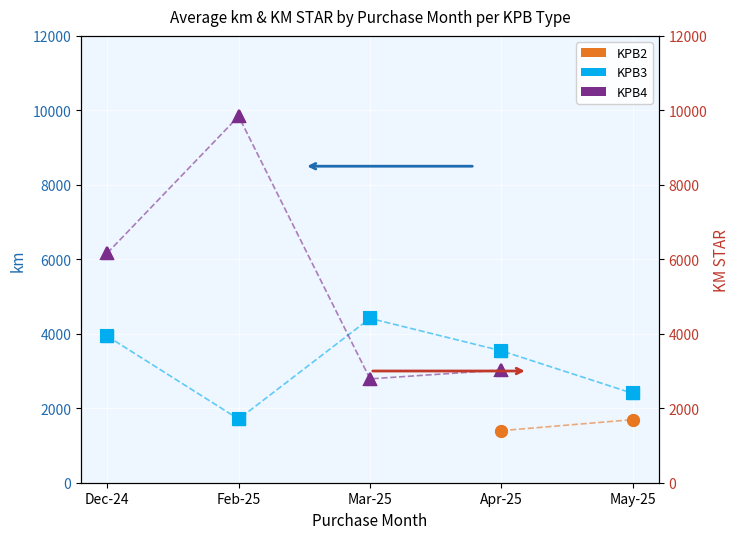

What is the difference between the maximum and minimum values in the KPB3 KM STAR series?

2707.0